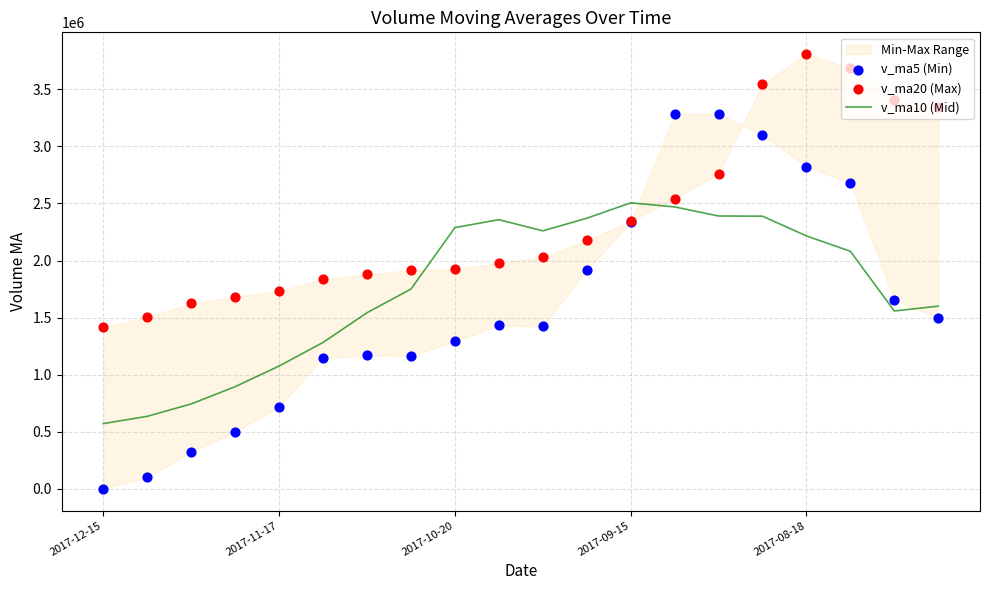

Which series has the widest spread of Y values?

v_ma5 (Min)